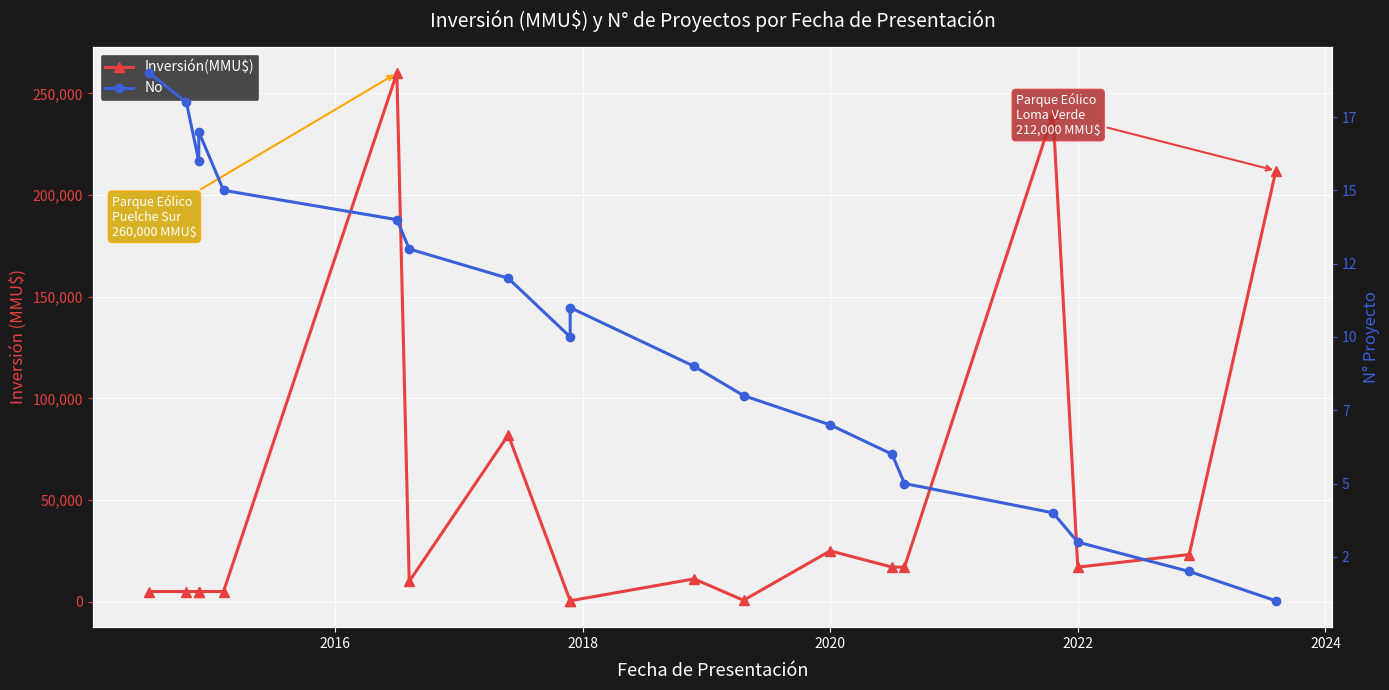

True or false: Inversión(MMU$) and No intersect in this chart.

False